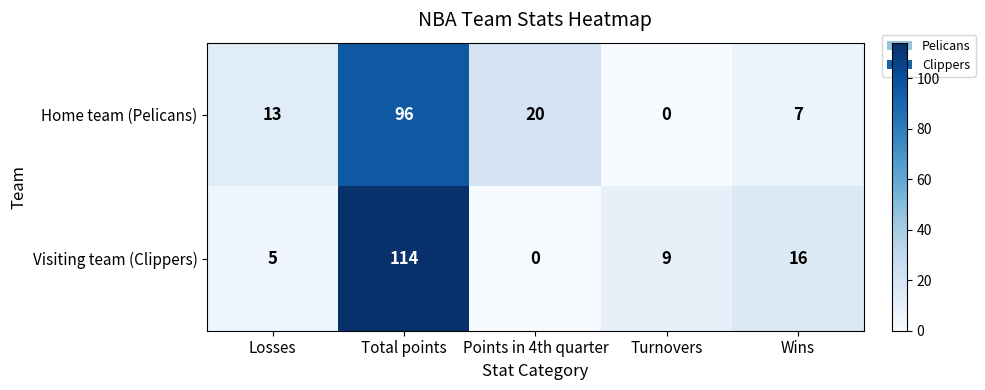

What is the total value across all series at Wins?

23